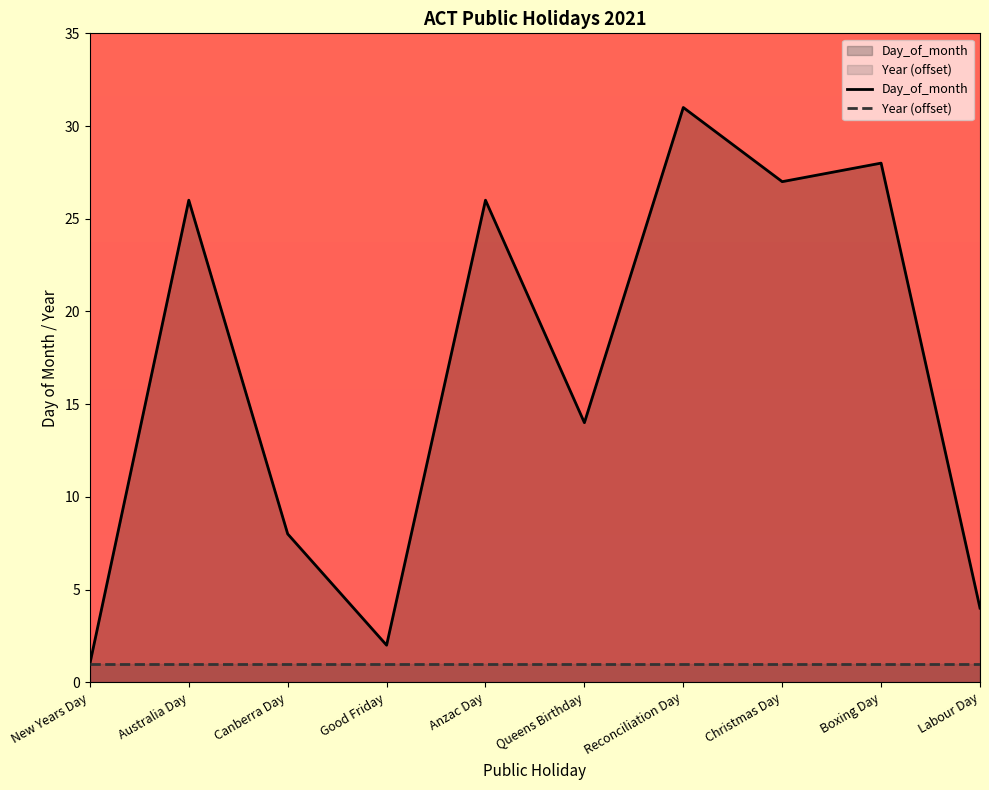

Count the number of categories in the chart.

10